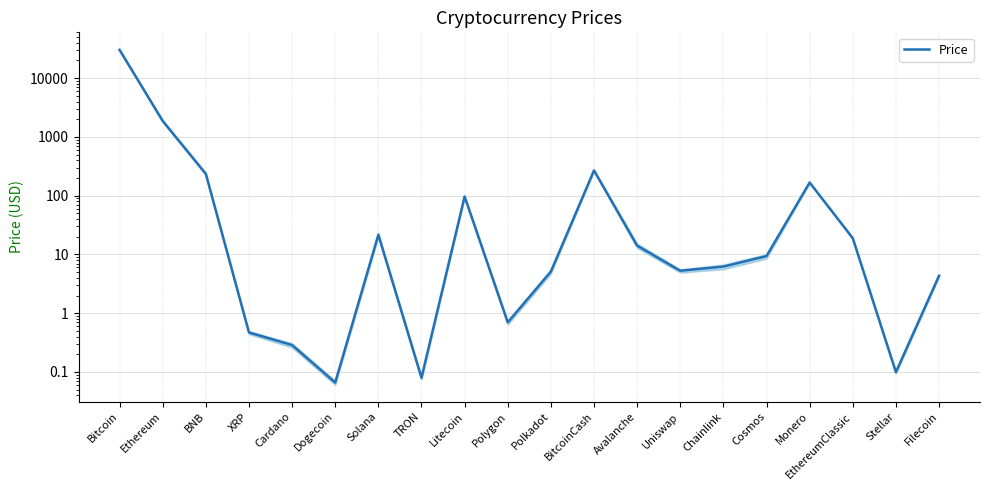

Reading left to right, what are all the values shown in this chart?

30299.1	1870.0	235.1	0.5	0.3	0.1	21.6	0.1	96.8	0.7	5.1	268.8	14.1	5.3	6.2	9.4	167.5	18.9	0.1	4.3